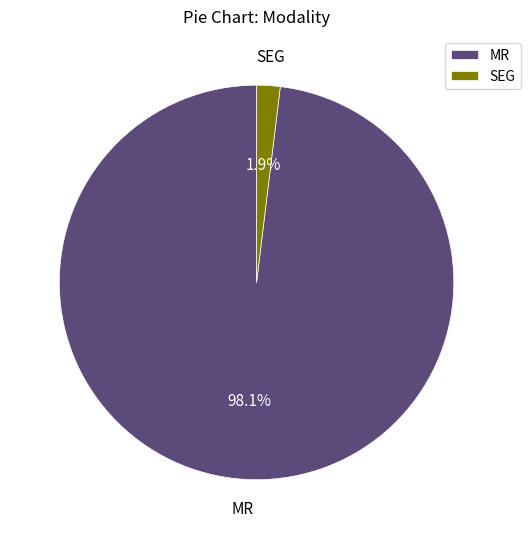

What percentage is the MR slice, to the nearest percent?

98%